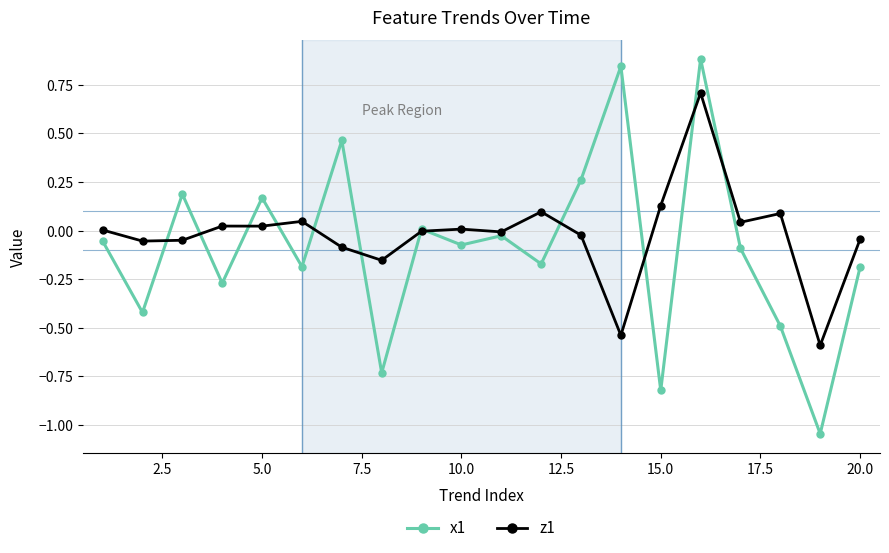

In x1, how many points are higher than both neighbors (excluding endpoints)?

7